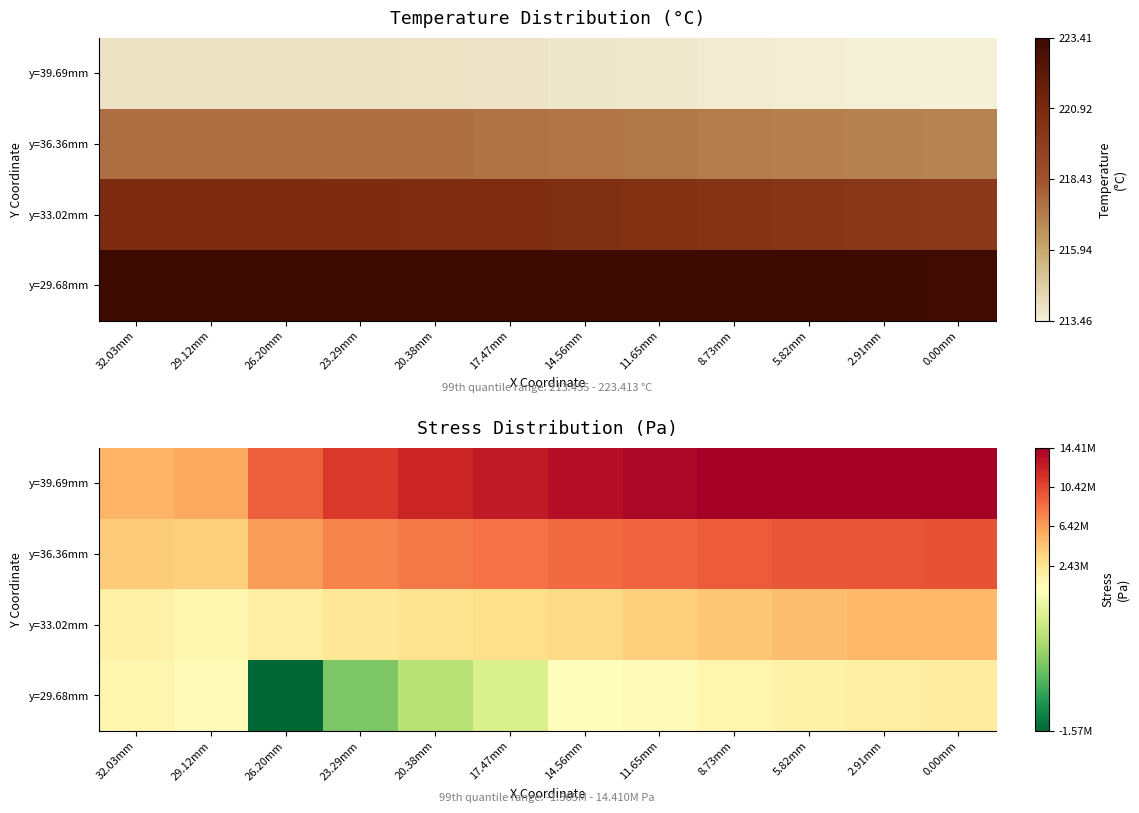

Where is y=33.02mm nearest to the value 3026169?

17.47mm